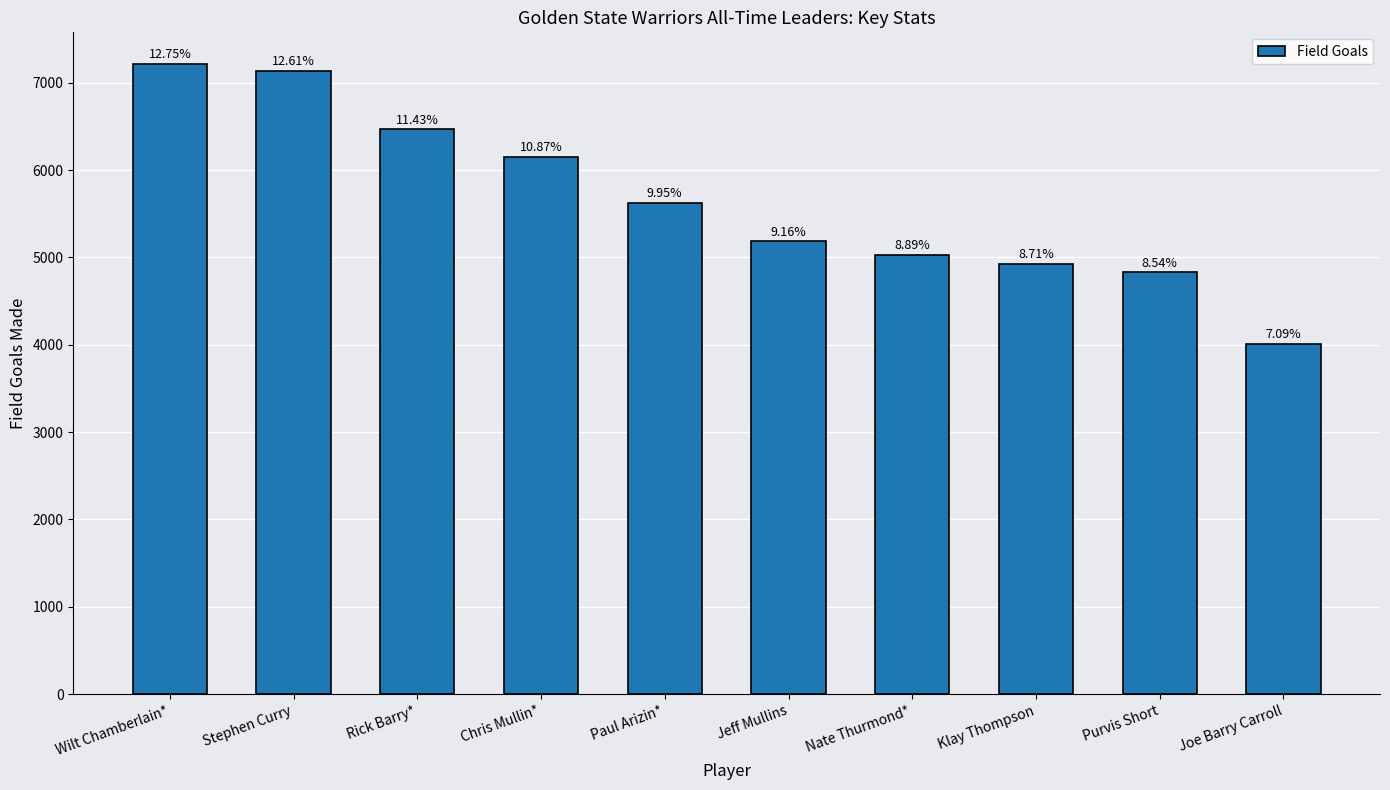

What is the sum of the values at Paul Arizin* and Purvis Short?

10458